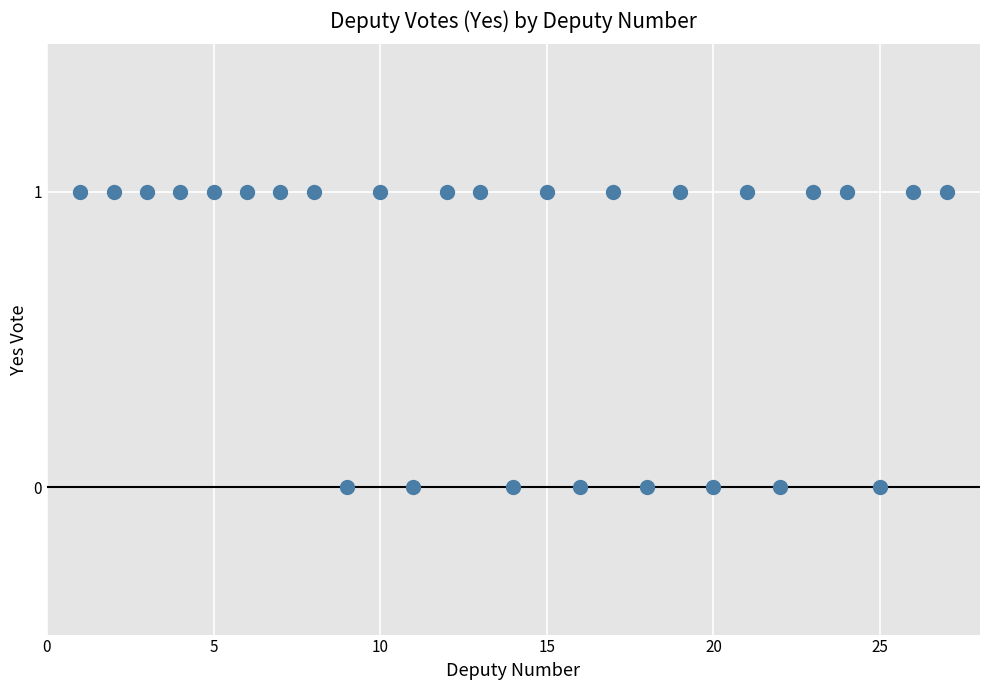

What is the range of X values (max minus min)?

26